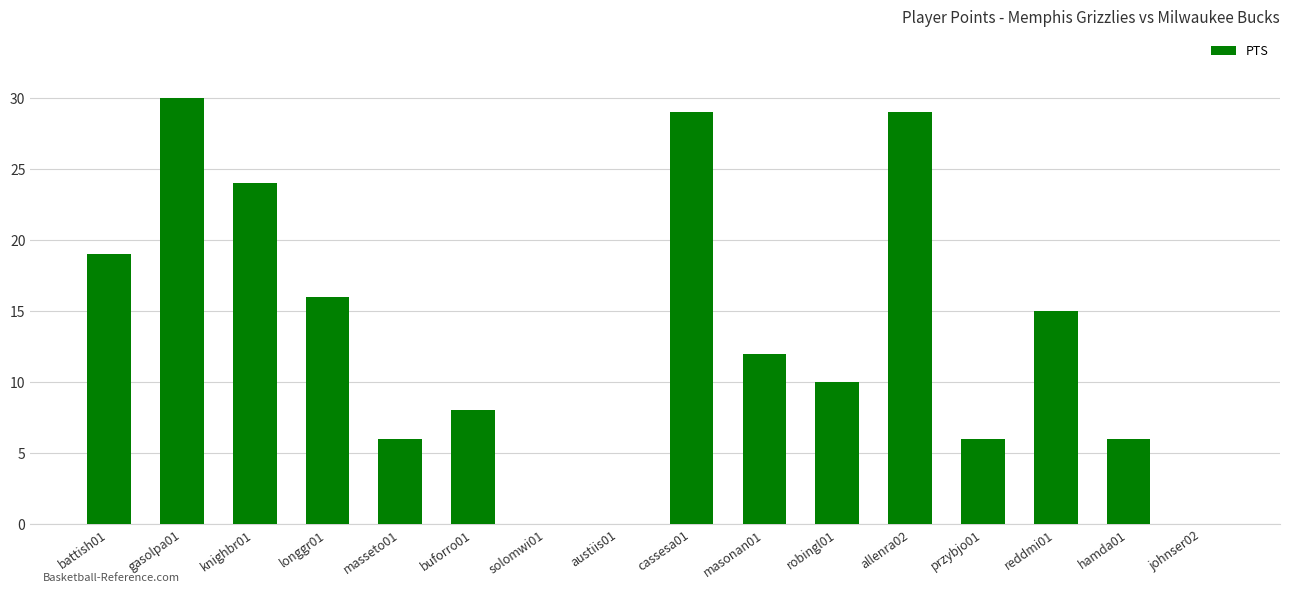

What is the sum of all values?

210